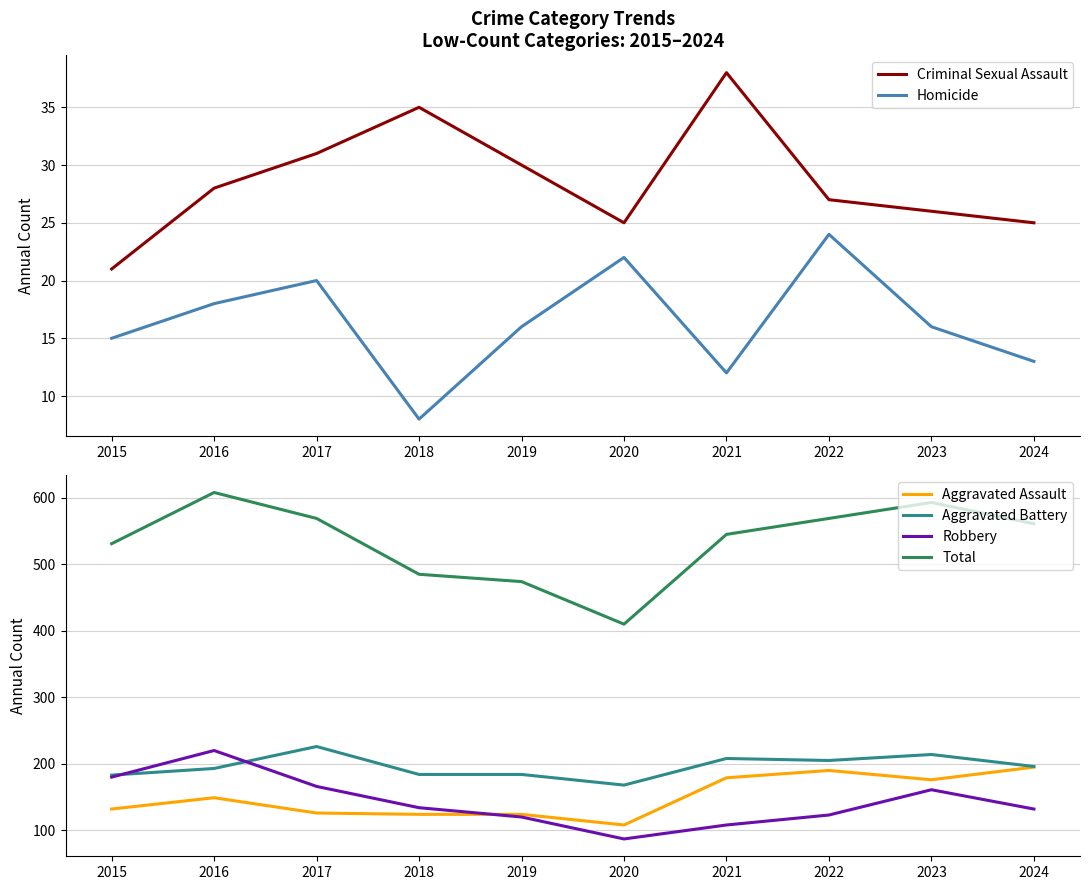

True or false: Total has more than 0 interior local peaks.

True